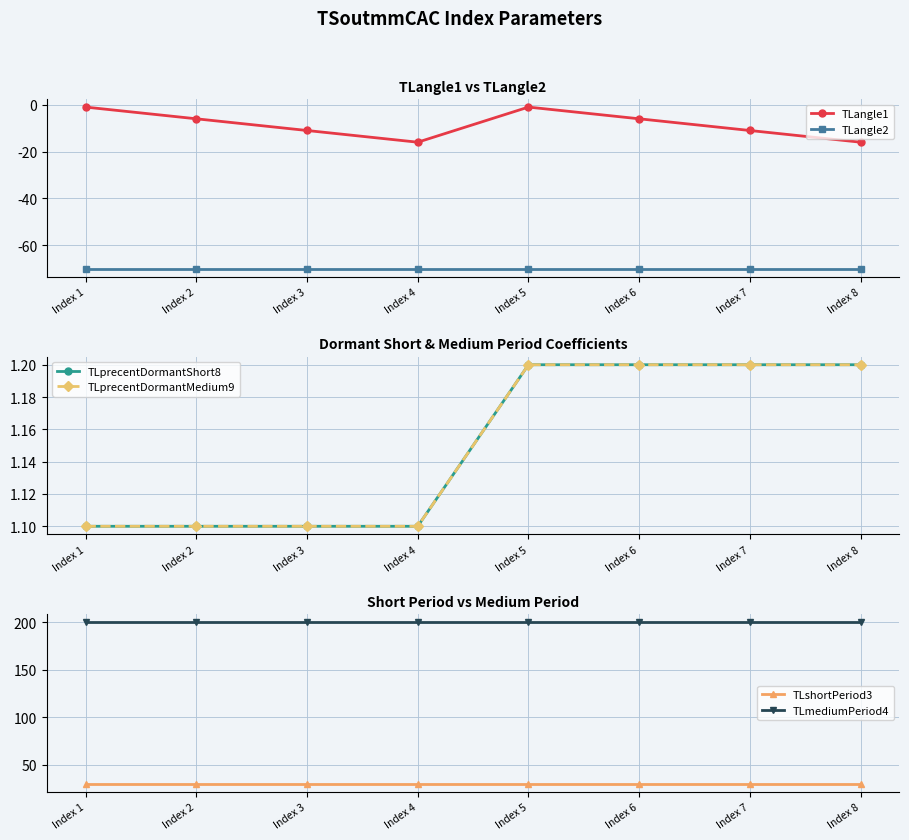

Reading right to left, what are all the values shown in this chart?

TLangle1: Index 8=-16.0	Index 7=-11.0	Index 6=-6.0	Index 5=-1.0	Index 4=-16.0	Index 3=-11.0	Index 2=-6.0	Index 1=-1.0
TLangle2: Index 8=-70.0	Index 7=-70.0	Index 6=-70.0	Index 5=-70.0	Index 4=-70.0	Index 3=-70.0	Index 2=-70.0	Index 1=-70.0
TLprecentDormantShort8: Index 8=1.2	Index 7=1.2	Index 6=1.2	Index 5=1.2	Index 4=1.1	Index 3=1.1	Index 2=1.1	Index 1=1.1
TLprecentDormantMedium9: Index 8=1.2	Index 7=1.2	Index 6=1.2	Index 5=1.2	Index 4=1.1	Index 3=1.1	Index 2=1.1	Index 1=1.1
TLshortPeriod3: Index 8=30.0	Index 7=30.0	Index 6=30.0	Index 5=30.0	Index 4=30.0	Index 3=30.0	Index 2=30.0	Index 1=30.0
TLmediumPeriod4: Index 8=200.0	Index 7=200.0	Index 6=200.0	Index 5=200.0	Index 4=200.0	Index 3=200.0	Index 2=200.0	Index 1=200.0